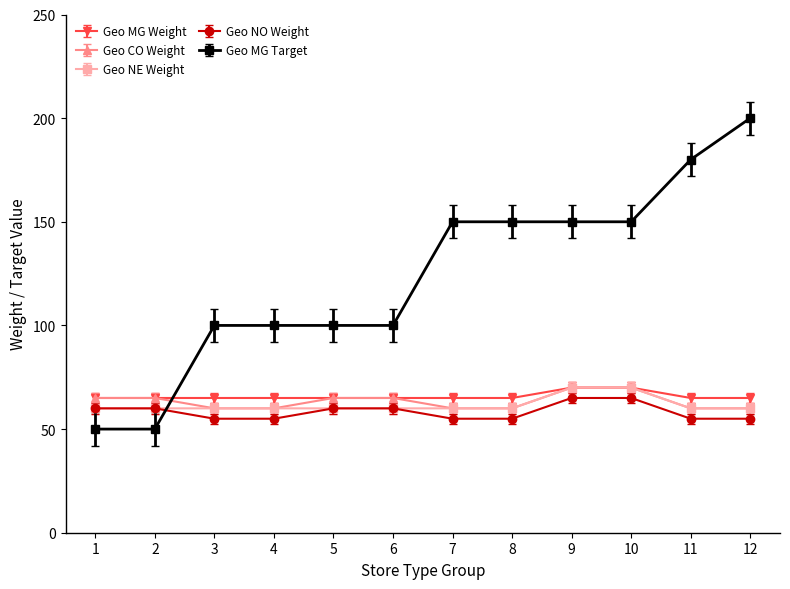

Which series has the largest total across all categories?

Geo MG Target